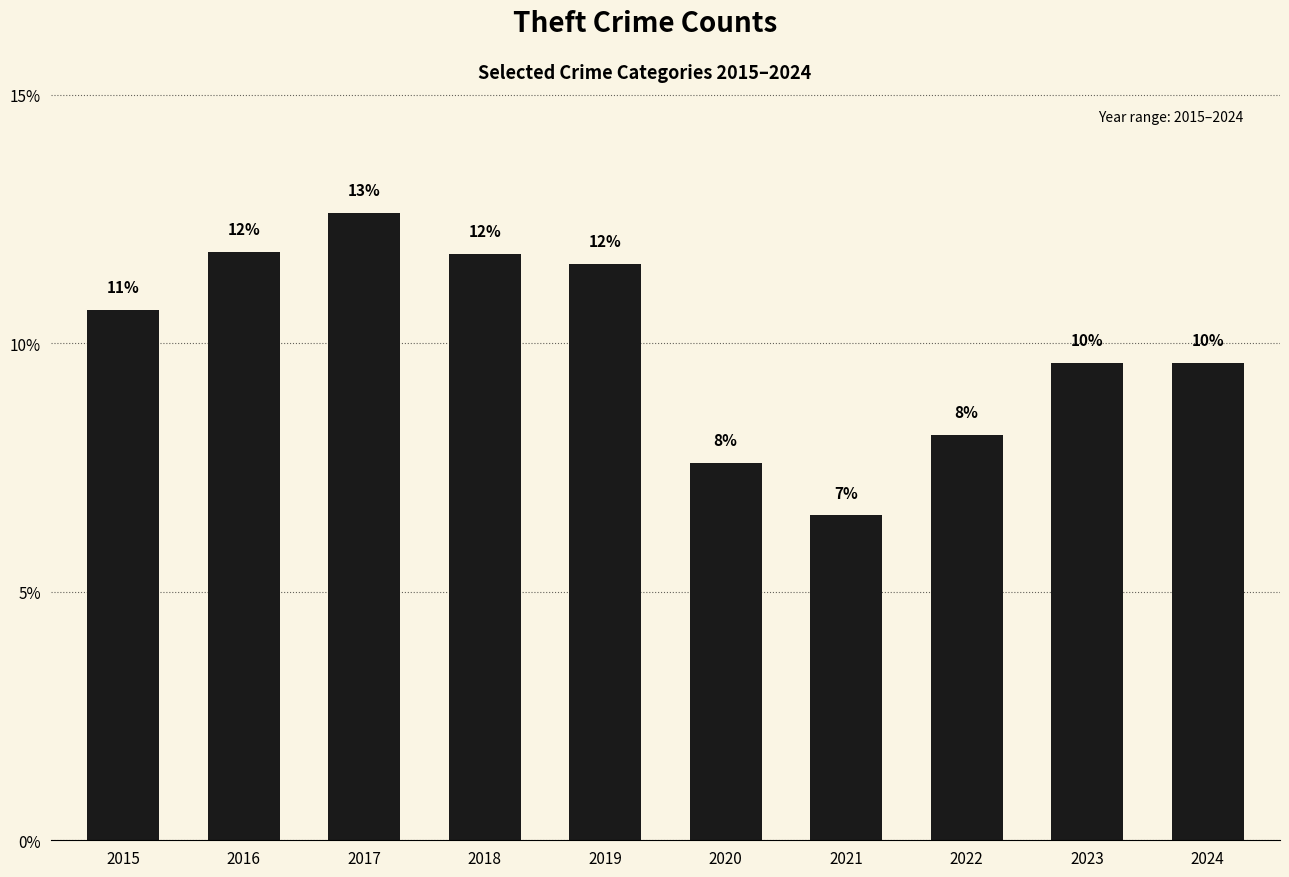

Are the bars grouped side by side (vs. stacked)?

No